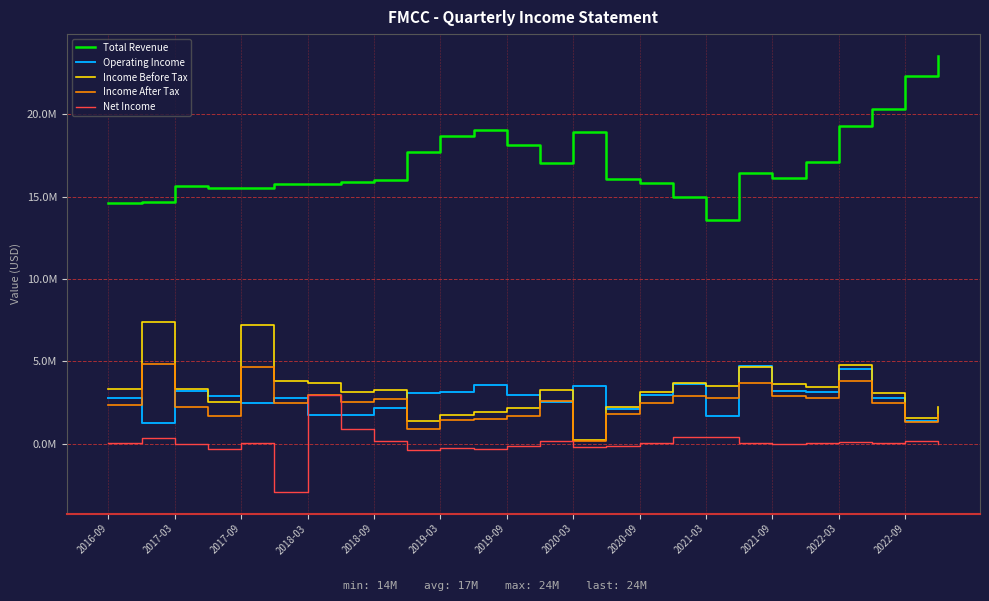

How many interior local peaks does the Net Income series have?

8